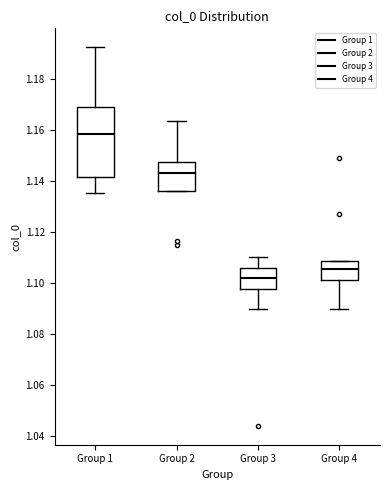

Reading left to right, read every box against the y-axis: the position of its median line, the range the box covers, and the ends of its whiskers. The values are not printed on the chart, so give them approximately, as read against the axis.

Group 1: median 1.158, box 1.142 to 1.168, whiskers 1.136 to 1.192
Group 2: median 1.144, box 1.136 to 1.148, whiskers 1.136 to 1.164
Group 3: median 1.102, box 1.098 to 1.106, whiskers 1.090 to 1.110
Group 4: median 1.106, box 1.102 to 1.108, whiskers 1.090 to 1.108